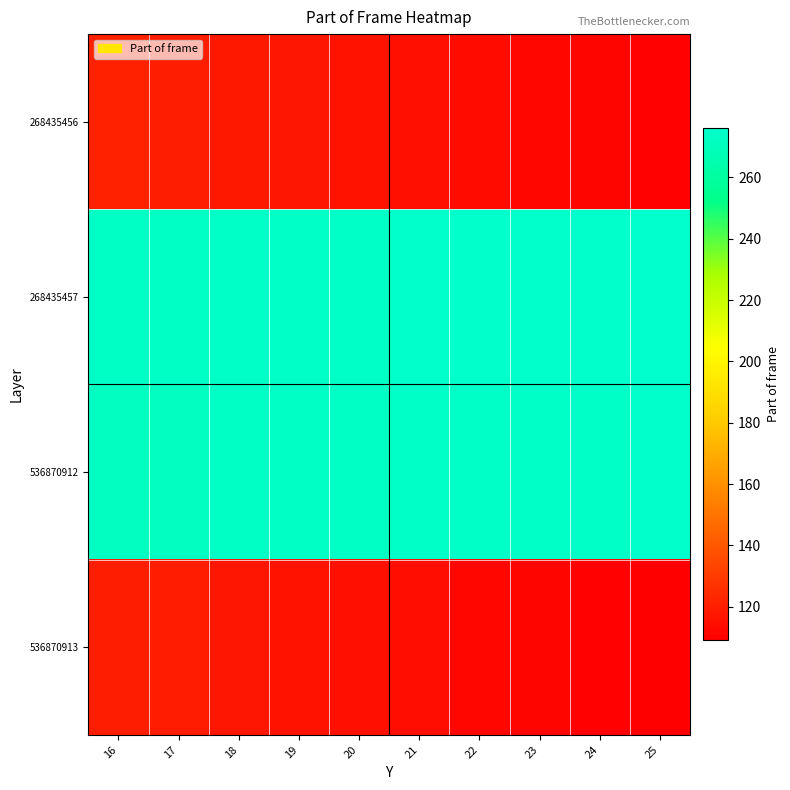

Which series has the widest spread of values?

268435456